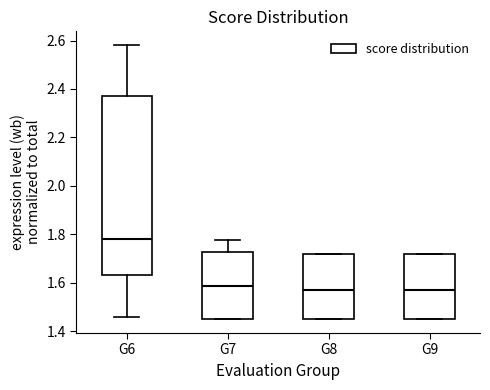

Which box's median line is the highest?

G6